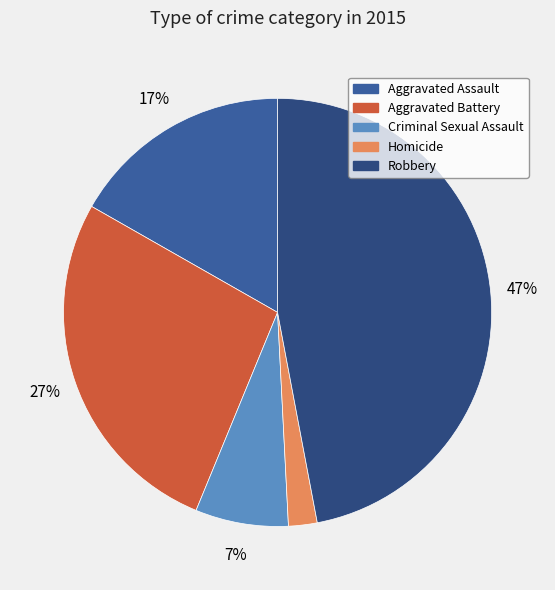

Does Aggravated Battery account for over 50% of the chart?

No